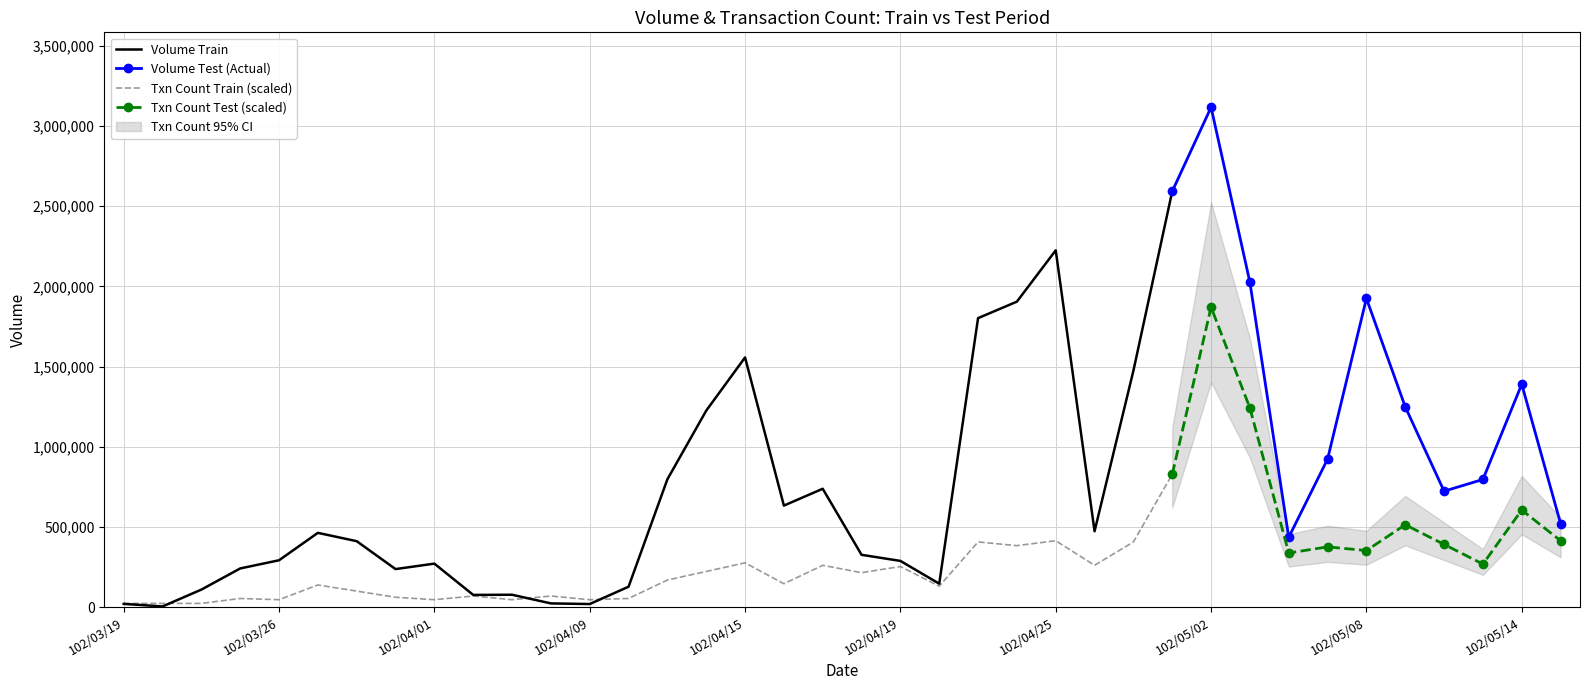

Does the chart have visible grid lines?

Yes